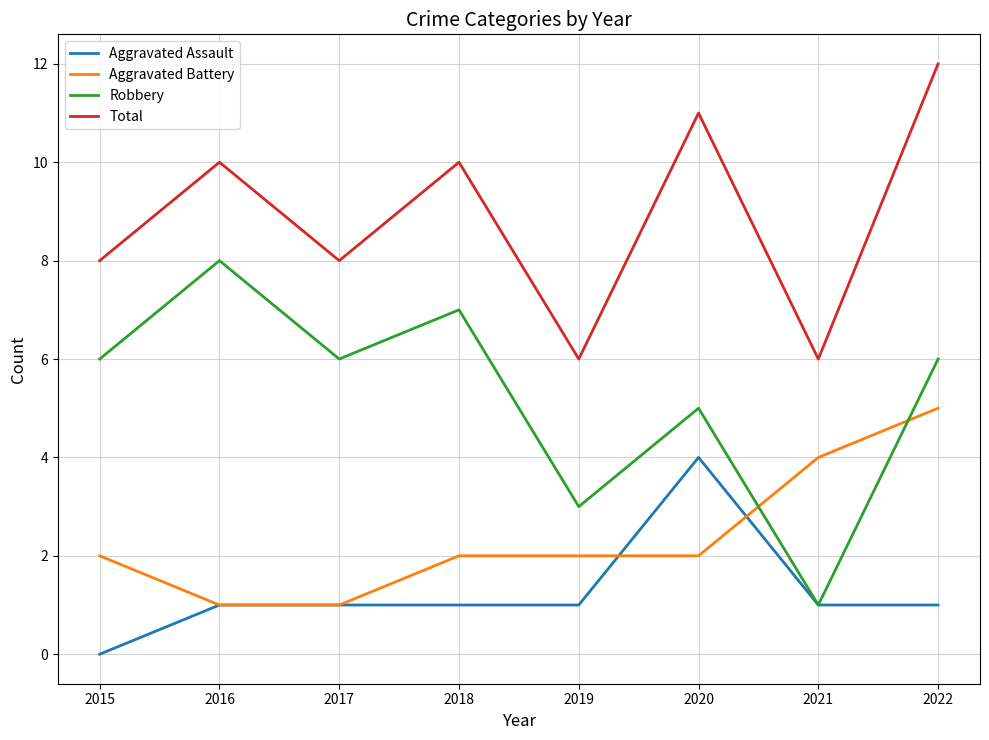

What is the approximate value of Aggravated Battery at 2021?

4